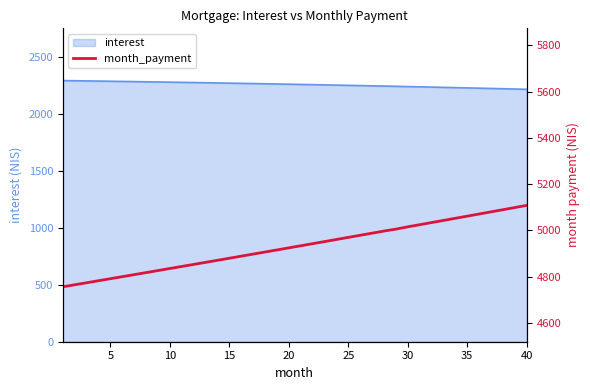

What is the highest value of the interest series?

2295.9